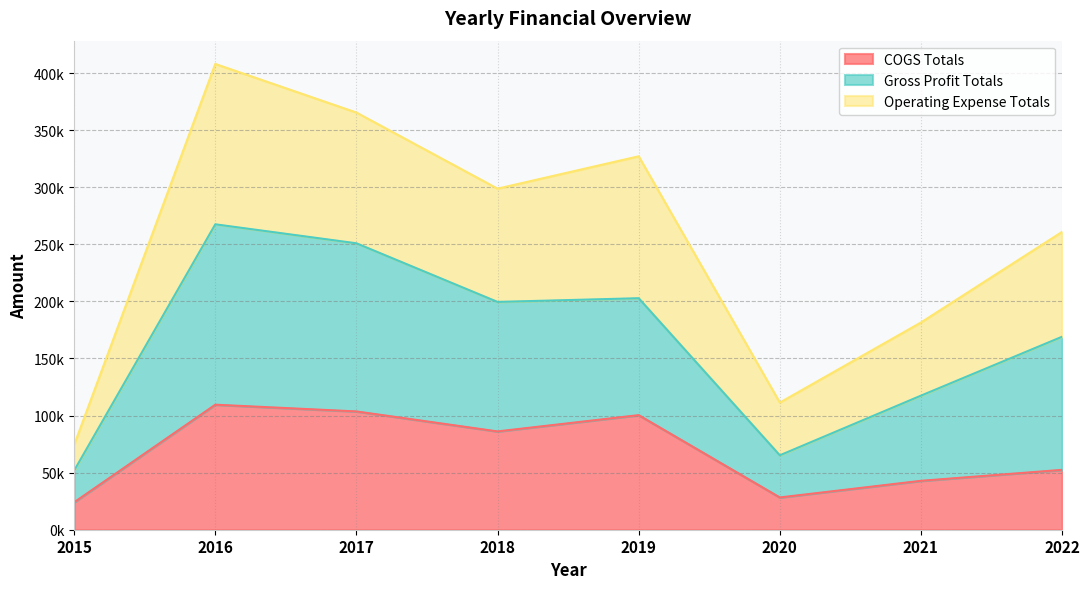

The COGS Totals series shows 146719 at 2017. True or false?

False